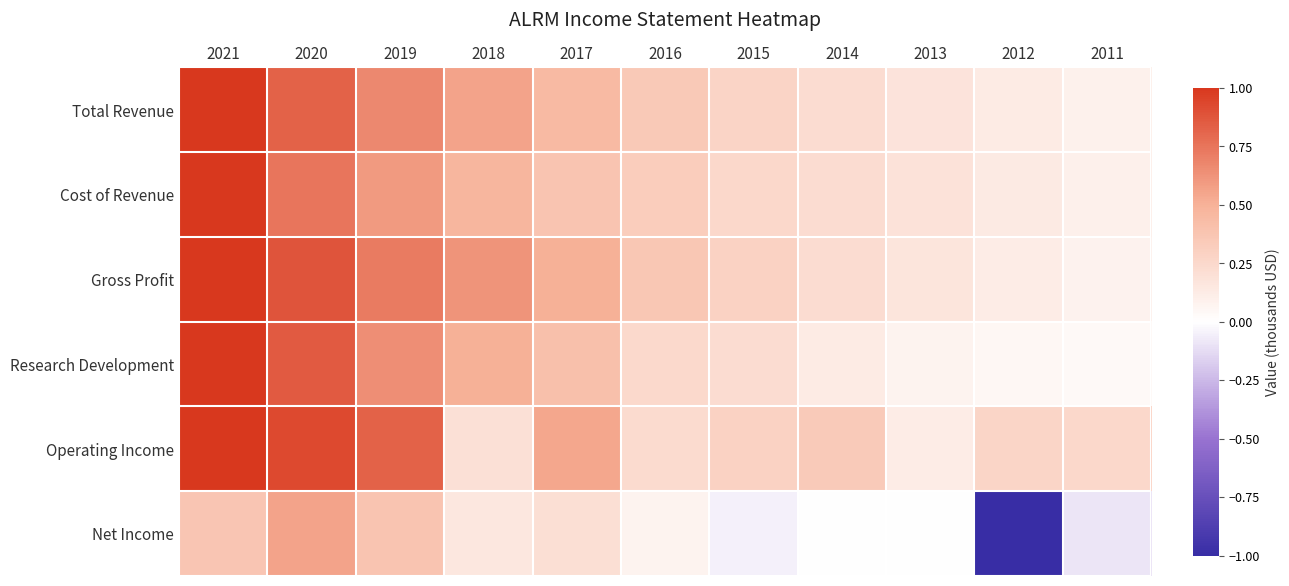

Reading right to left, transcribe all the data shown in this chart.

Total Revenue: 2011=0.1	2012=0.1	2013=0.2	2014=0.2	2015=0.3	2016=0.3	2017=0.5	2018=0.6	2019=0.7	2020=0.8	2021=1.0
Cost of Revenue: 2011=0.1	2012=0.1	2013=0.2	2014=0.2	2015=0.3	2016=0.3	2017=0.4	2018=0.5	2019=0.6	2020=0.7	2021=1.0
Gross Profit: 2011=0.1	2012=0.1	2013=0.2	2014=0.2	2015=0.3	2016=0.4	2017=0.5	2018=0.6	2019=0.7	2020=0.9	2021=1.0
Research Development: 2011=0.0	2012=0.1	2013=0.1	2014=0.1	2015=0.2	2016=0.2	2017=0.4	2018=0.5	2019=0.6	2020=0.9	2021=1.0
Operating Income: 2011=0.3	2012=0.3	2013=0.1	2014=0.3	2015=0.3	2016=0.2	2017=0.5	2018=0.2	2019=0.8	2020=0.9	2021=1.0
Net Income: 2011=-0.1	2012=-1.0	2013=0.0	2014=0.0	2015=-0.1	2016=0.1	2017=0.2	2018=0.2	2019=0.4	2020=0.6	2021=0.4